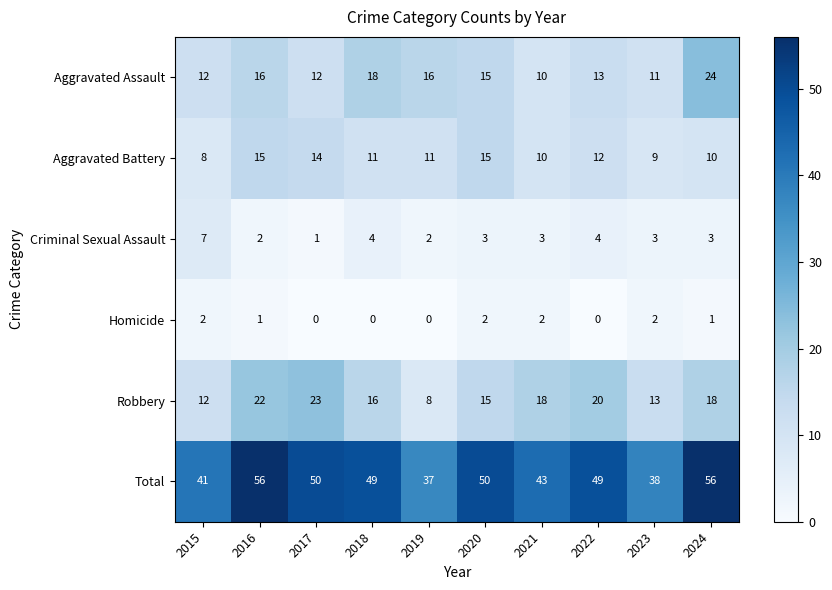

True or false: Total has a value of 14 at 2018.

False